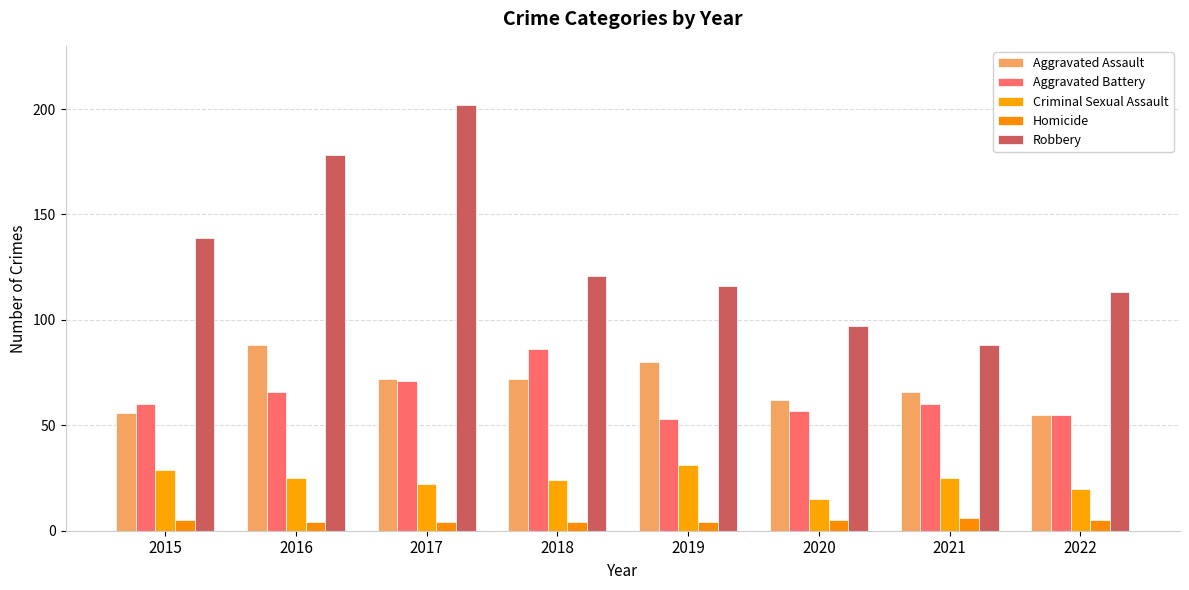

At 2019, list the series in order from smallest to largest.

Homicide, Criminal Sexual Assault, Aggravated Battery, Aggravated Assault, Robbery